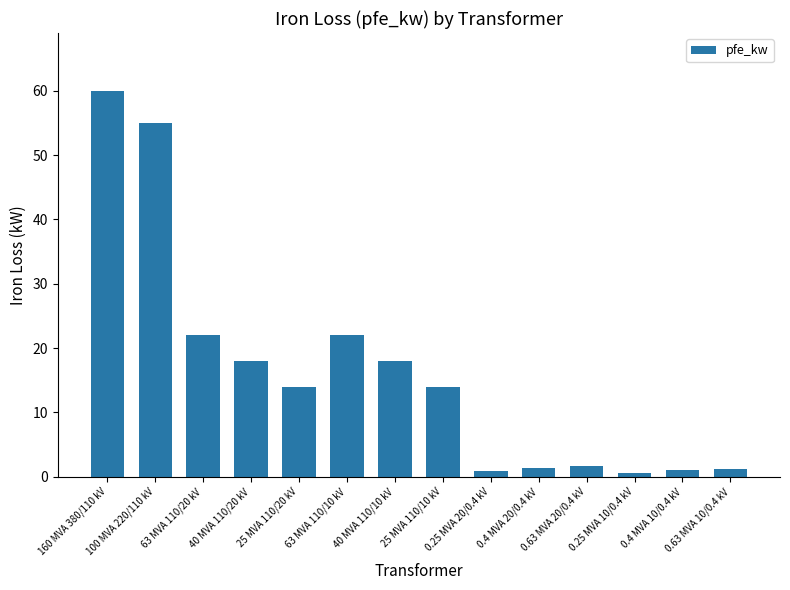

What is the difference between the maximum and minimum values?

59.4